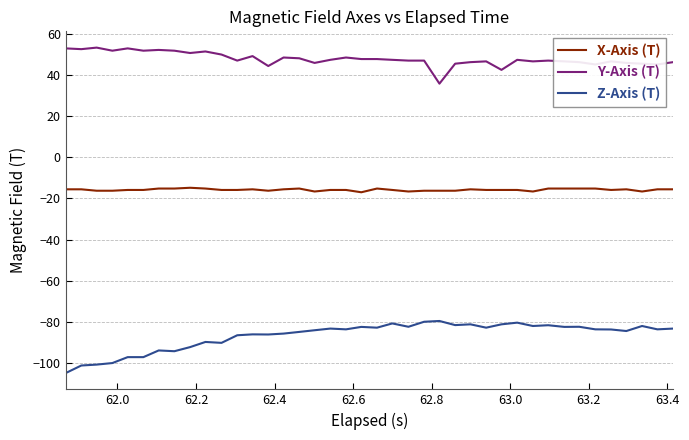

True or false: X-Axis (T) and Z-Axis (T) intersect in this chart.

False